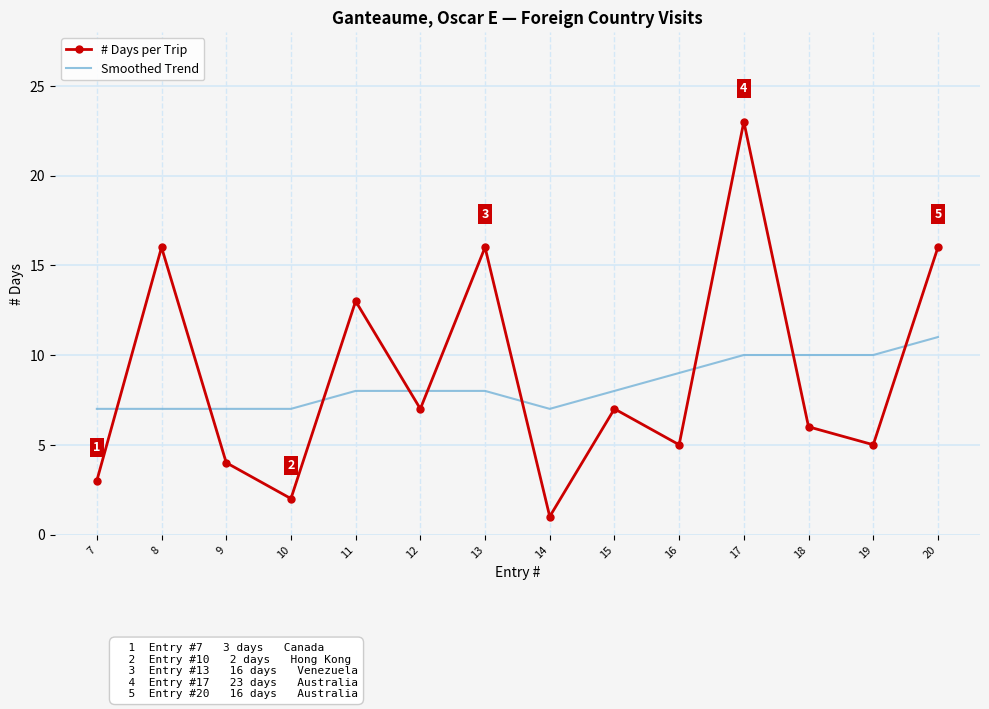

How many intersections are there between Smoothed Trend and # Days per Trip?

9